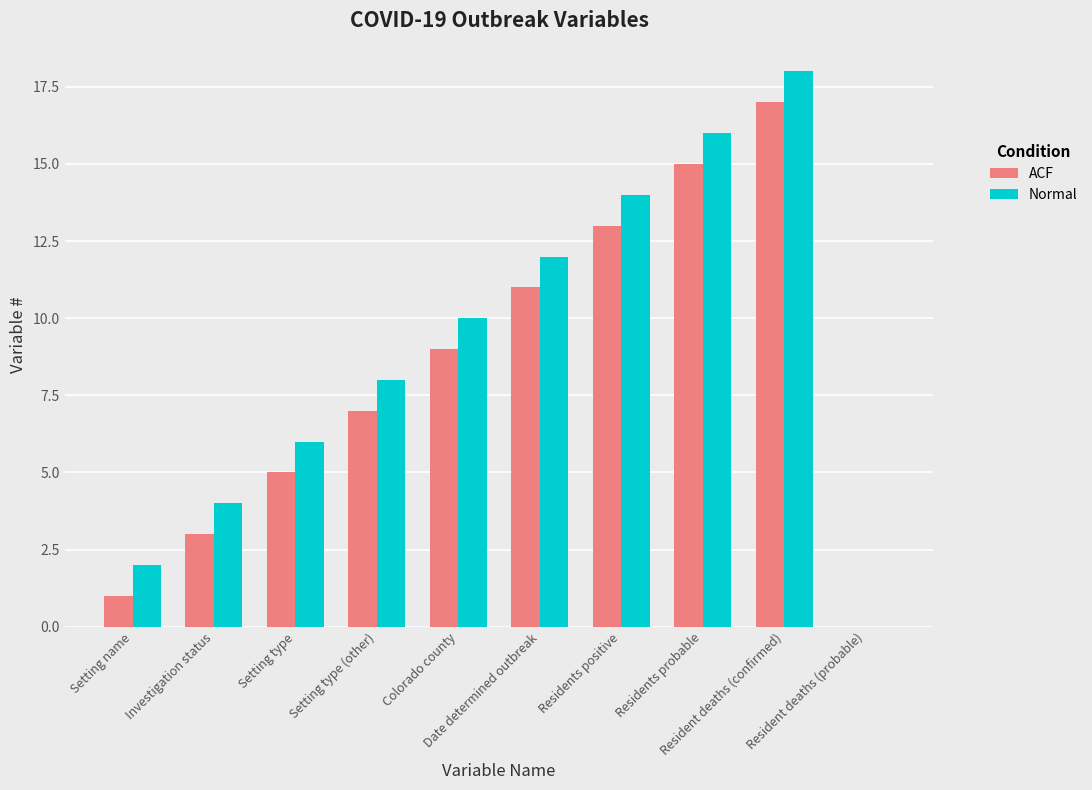

The value of Normal at Setting type (other) is 8. True or false?

True